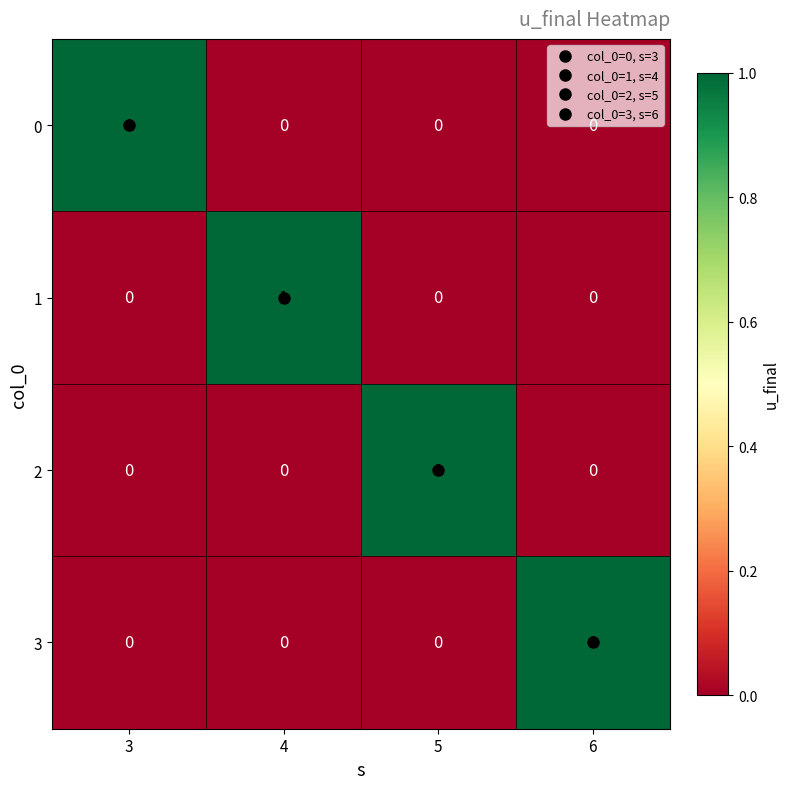

At how many categories does at least one series exceed 0?

4